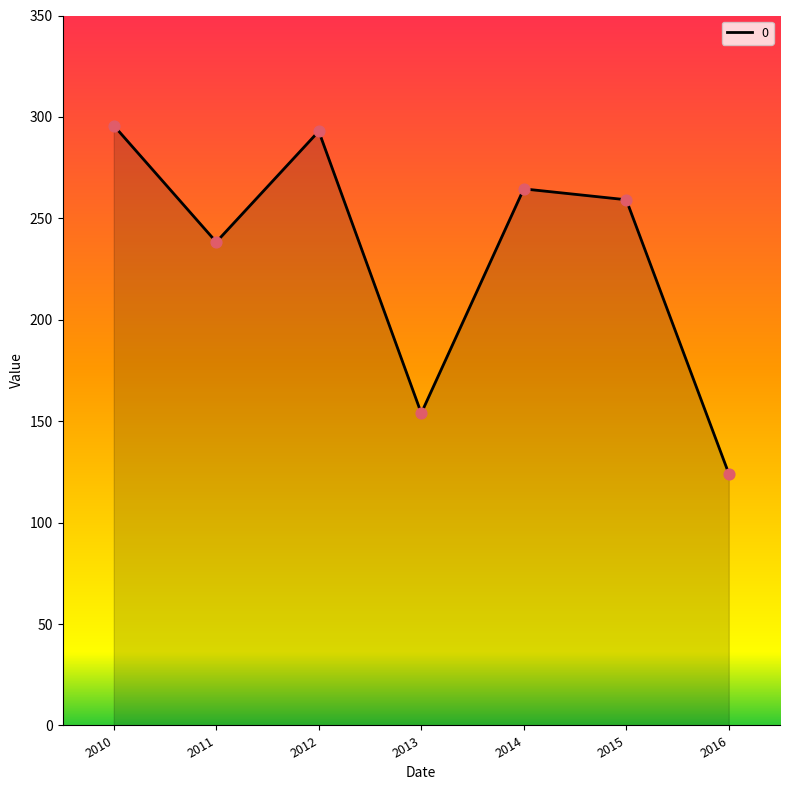

What is the change in value from 2015 to 2016?

-135.0